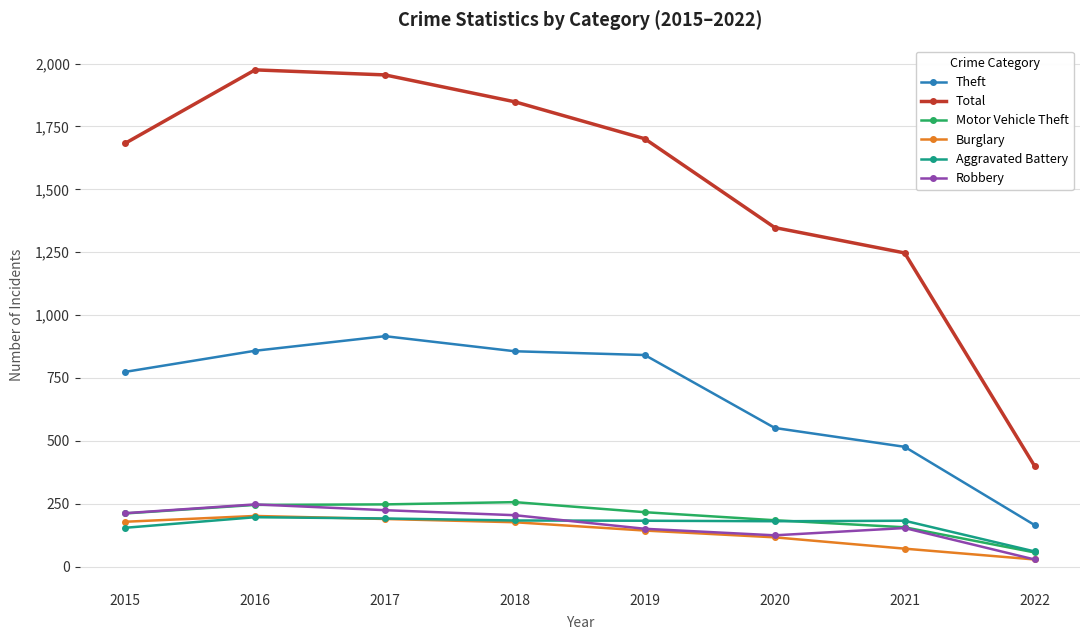

How many values in the Theft series are below 841?

4